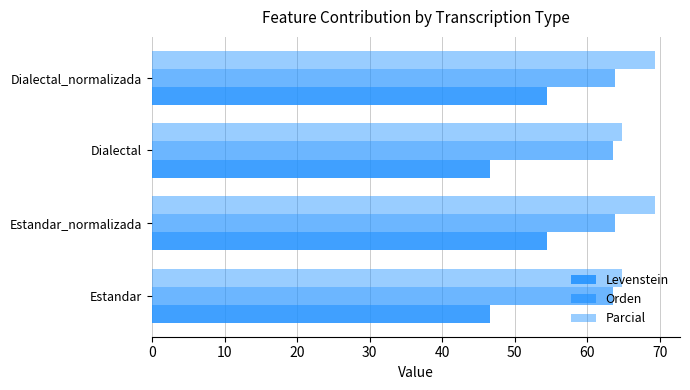

How many data points in Levenstein are less than 54?

2